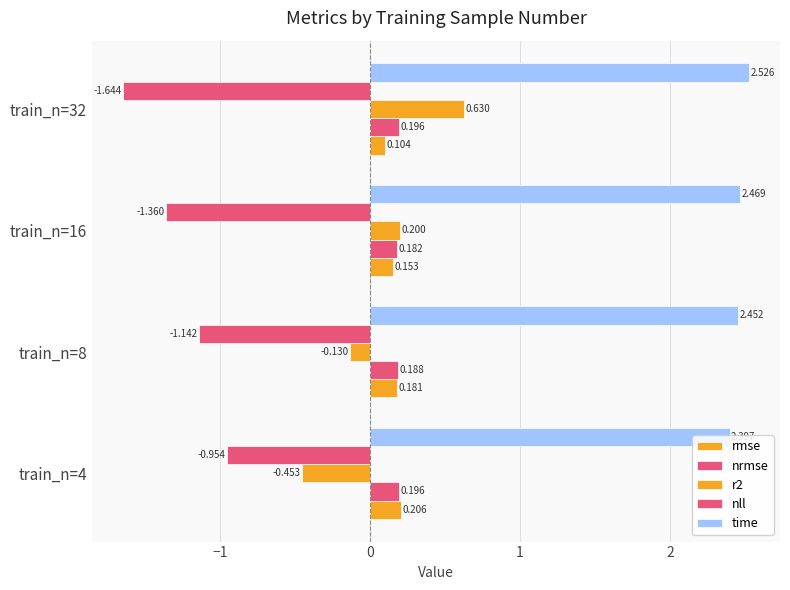

How many series are shown in this chart?

5